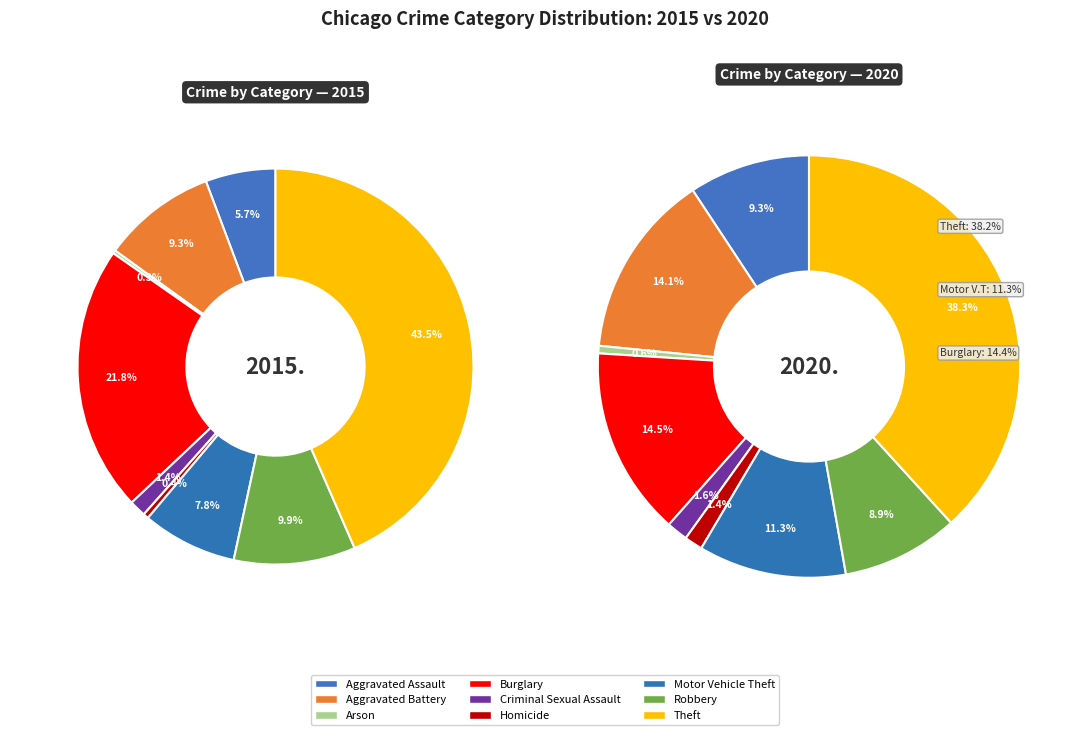

At Arson, list the series in order from smallest to largest.

2015, 2020